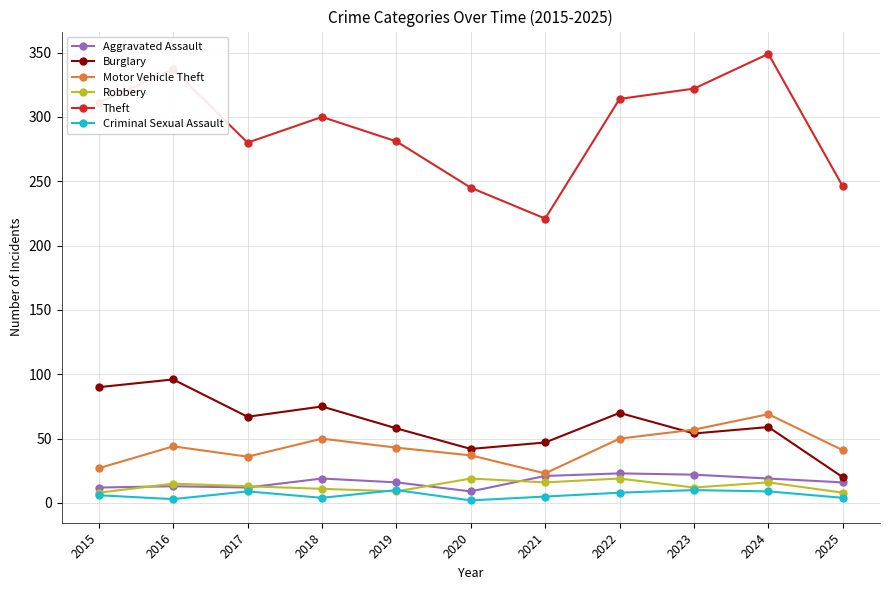

Between 2017 and 2024, which series saw the biggest shift?

Theft